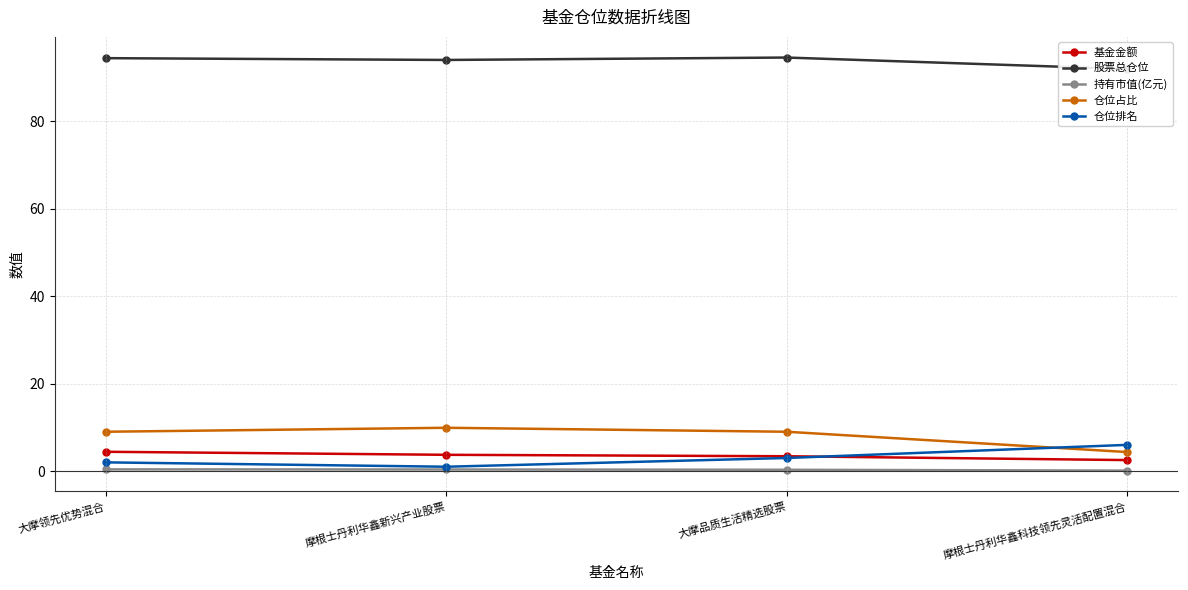

What is the label of the 4th point from the right?

大摩领先优势混合